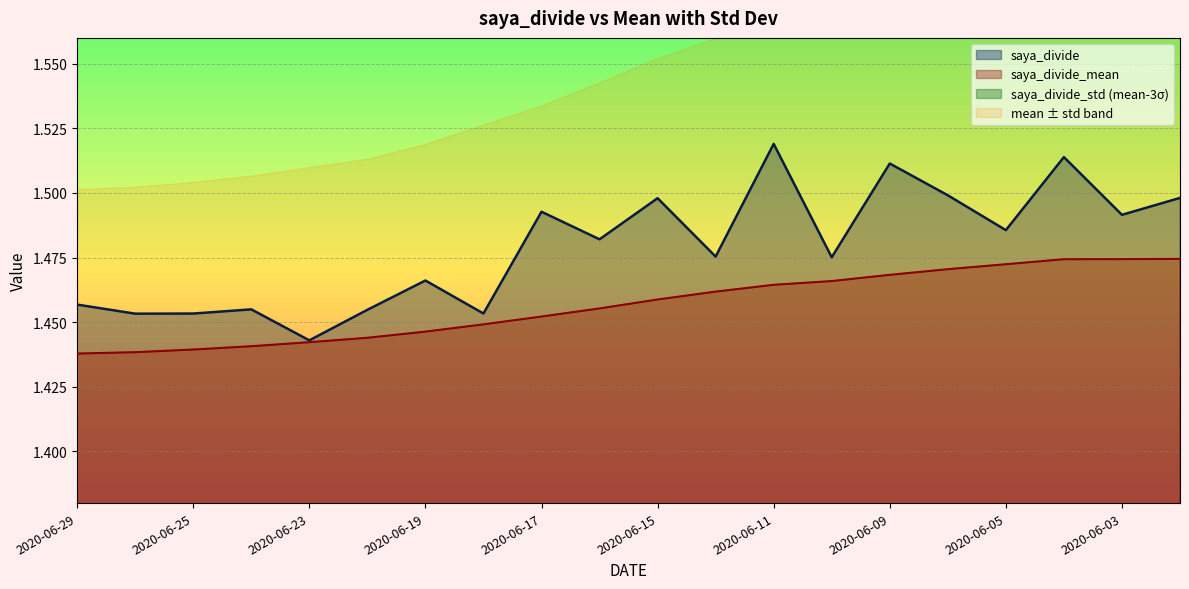

At which category does the chart reach its peak across all series?

2020-06-11